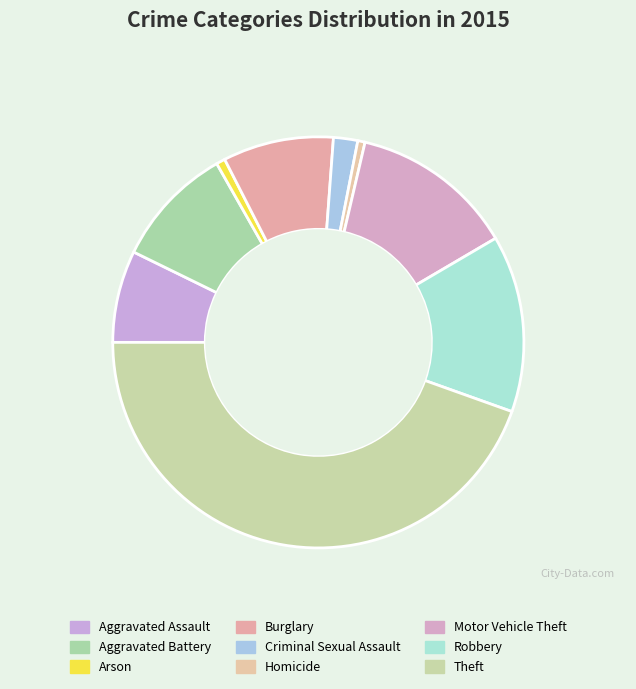

What is the ratio of the value at Arson to the value at Aggravated Battery?

0.1